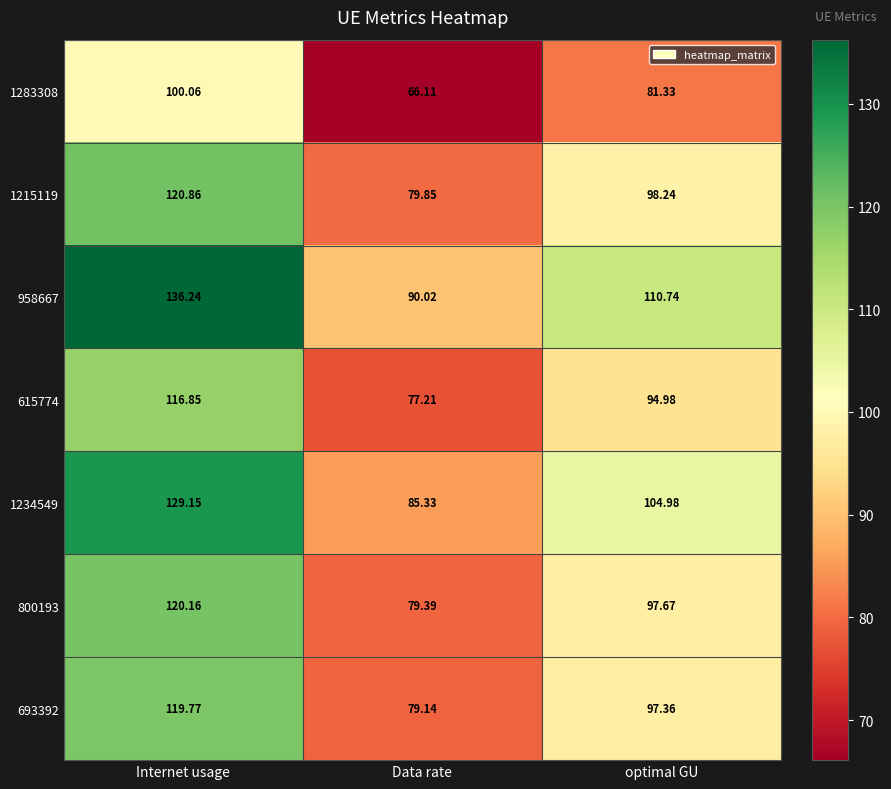

What is the difference between the highest and lowest values at optimal GU?

29.4